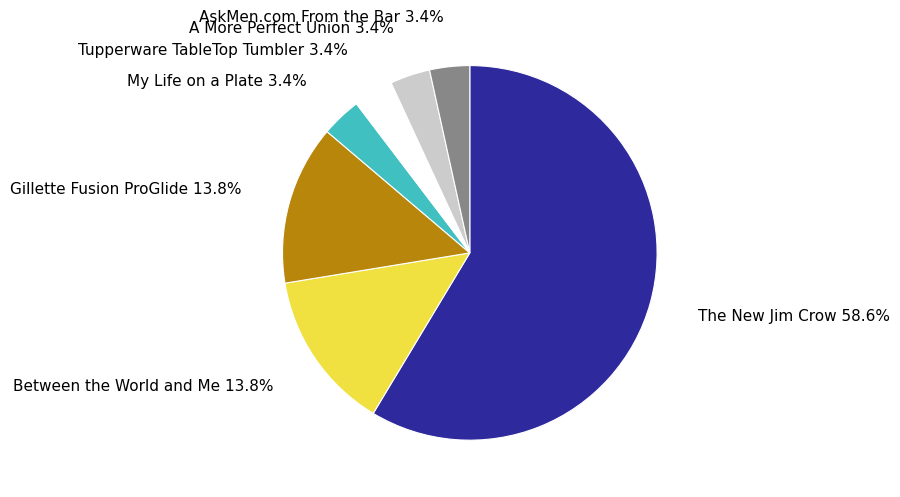

To the nearest percent, what is the average slice percentage?

14%